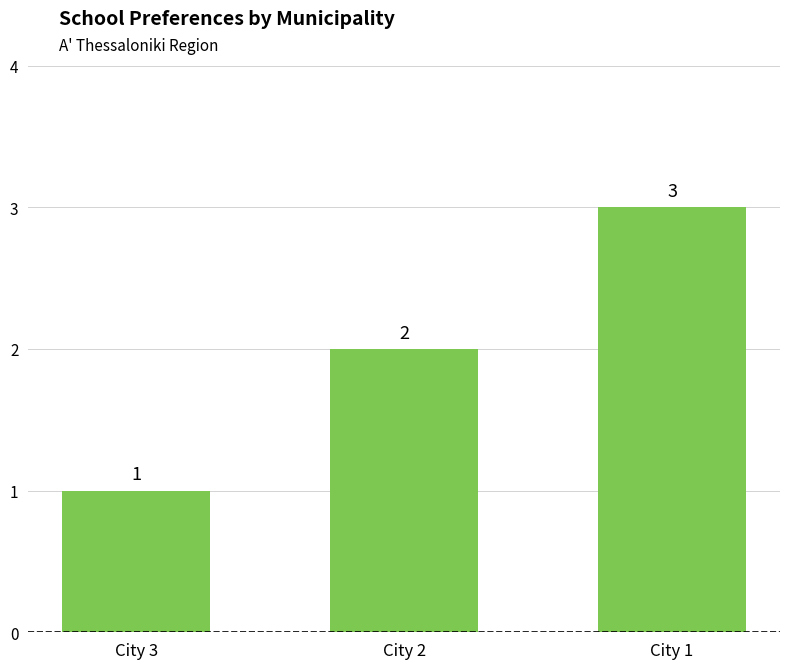

Reading left to right, list all the values displayed in this chart.

1	2	3